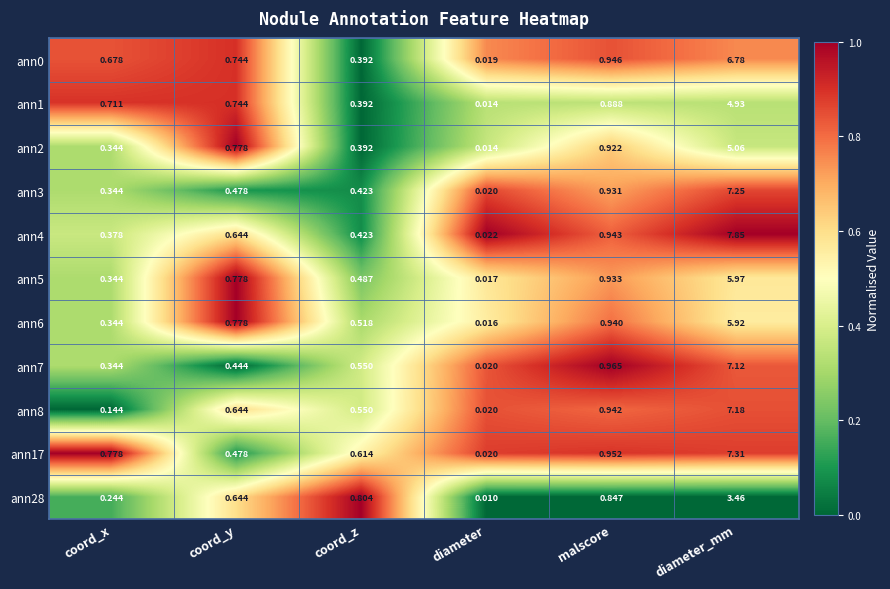

Is the value of ann2 at coord_y greater than the value of ann6 at malscore?

No